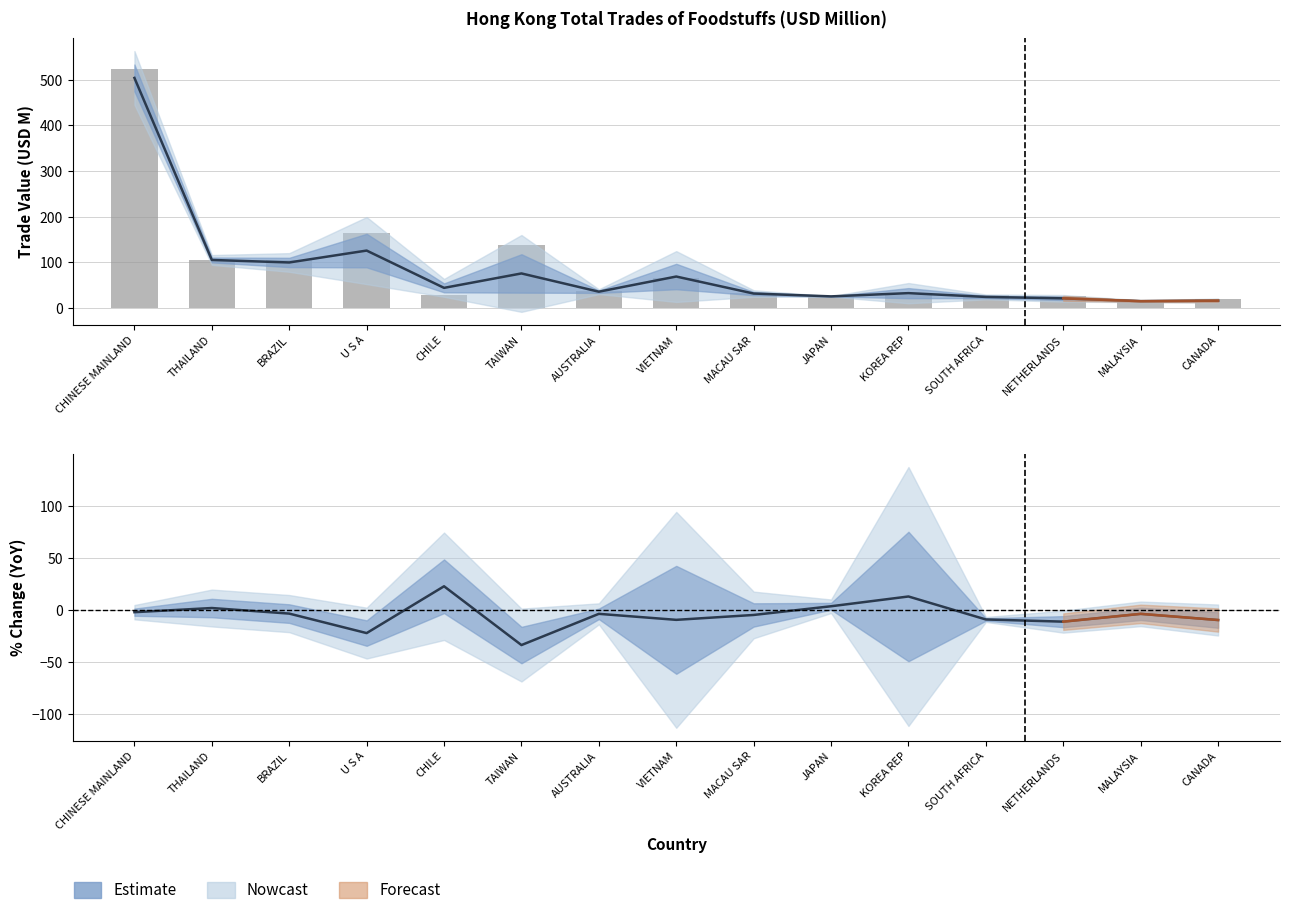

What is the difference between the maximum and minimum values in the 201712 Trade (USD M) series?

507.8